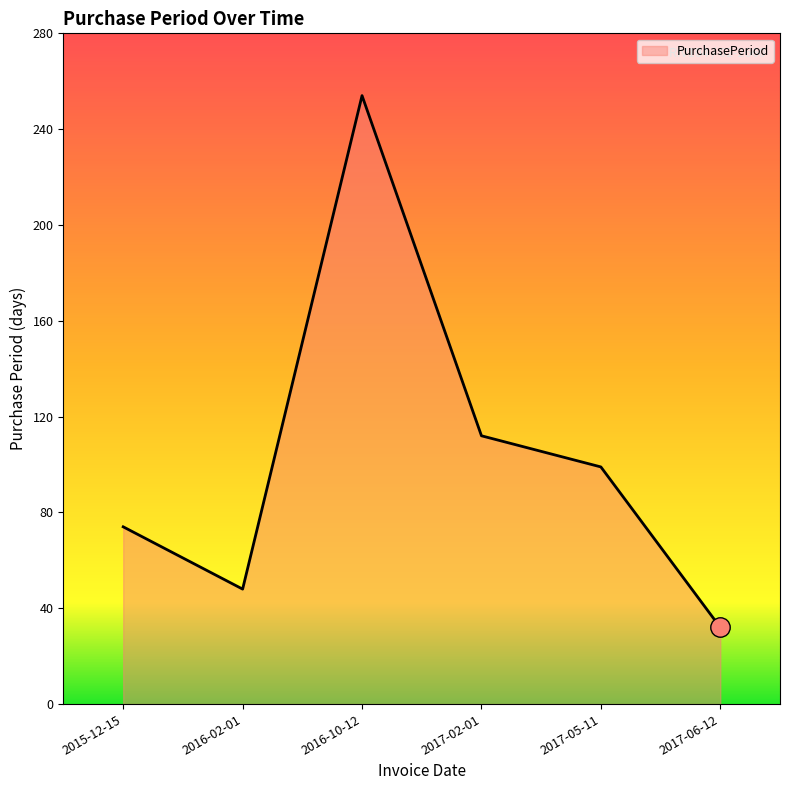

True or false: the data shows 25 at 2016-02-01.

False